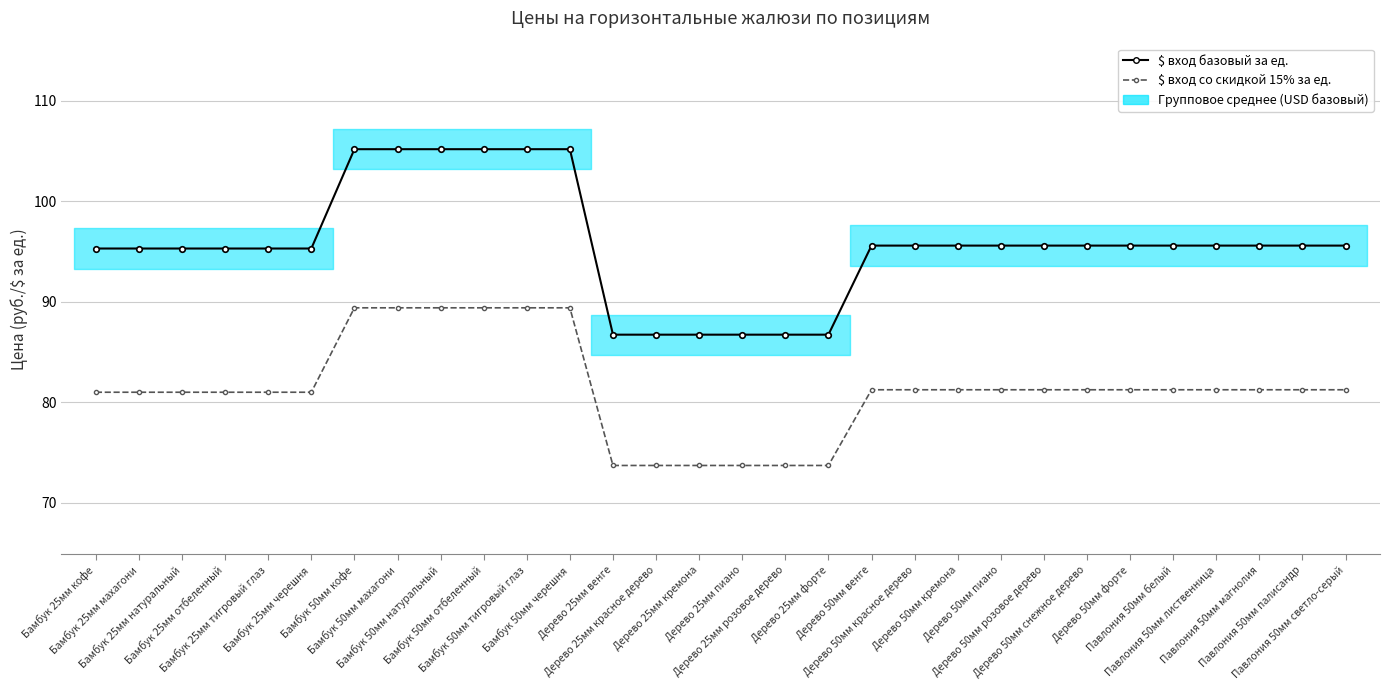

What is the lowest value of the $ вход базовый за ед. series?

86.7